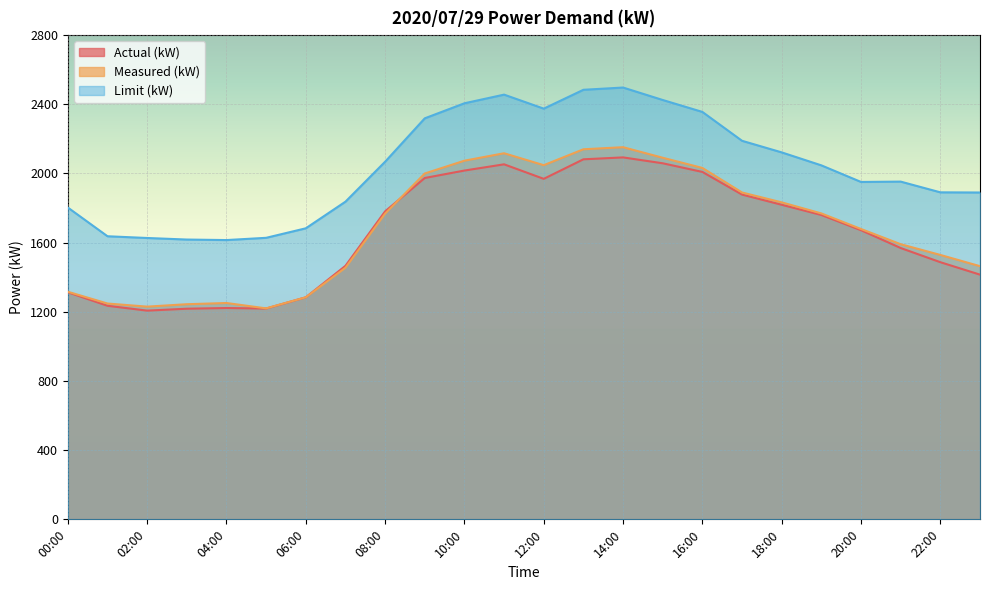

What is the highest value of the Measured (kW) series?

2152